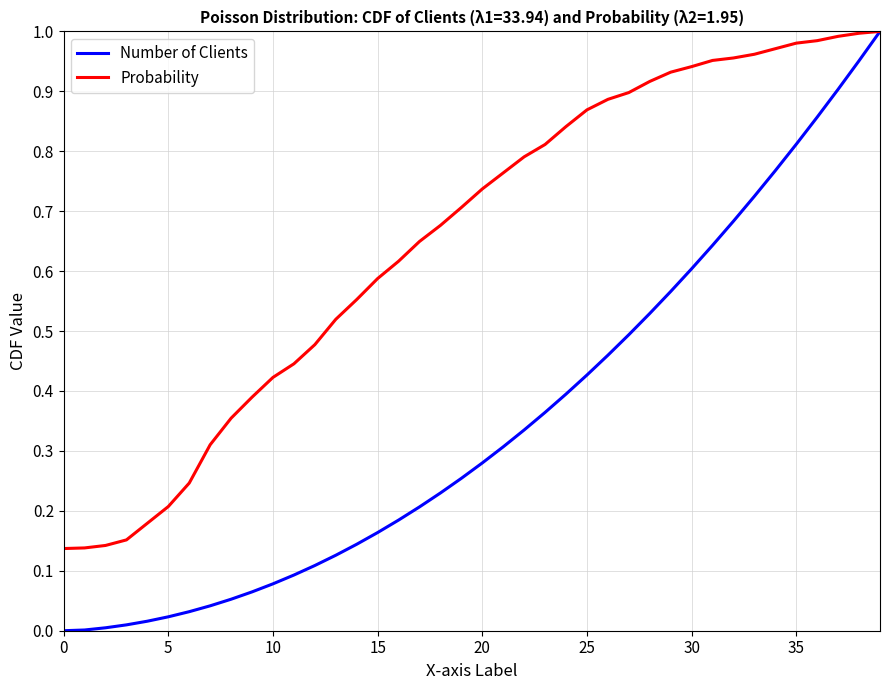

Which series has the widest spread of values?

Number of Clients